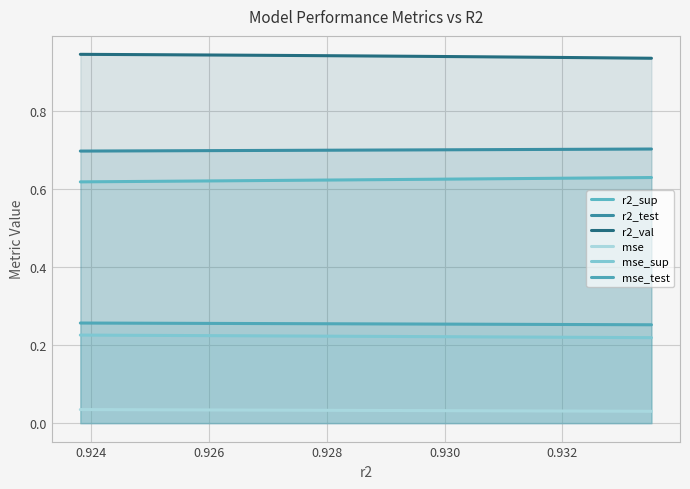

Rank the series by their maximum value, from highest to lowest.

r2_val, r2_test, r2_sup, mse_test, mse_sup, mse